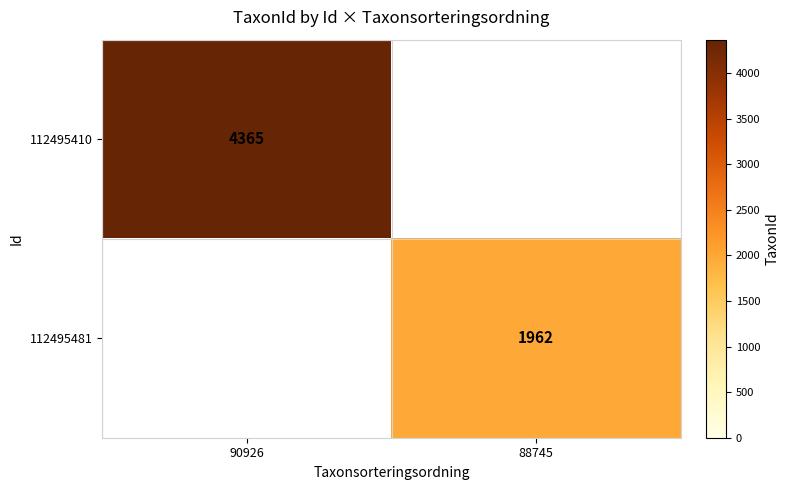

At how many categories does at least one series exceed 2964?

1